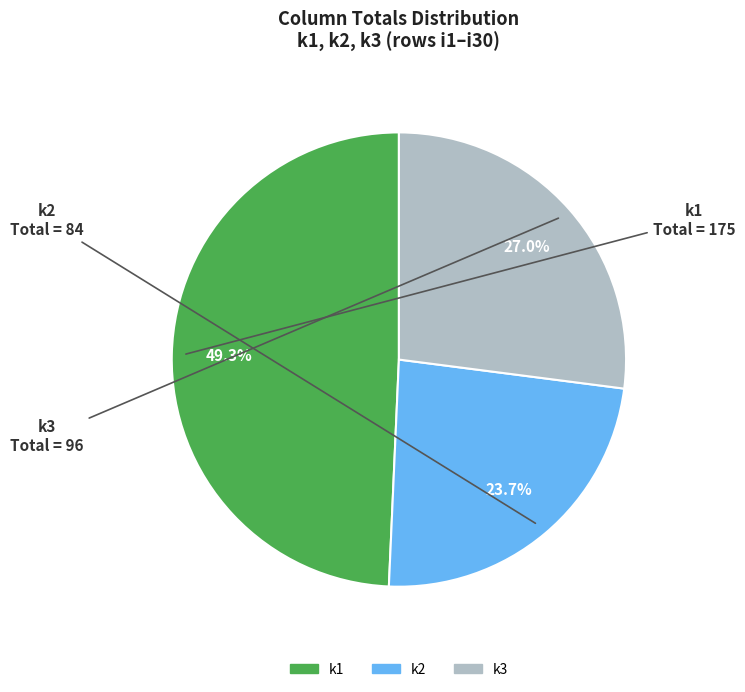

Is there a majority slice in this chart?

No